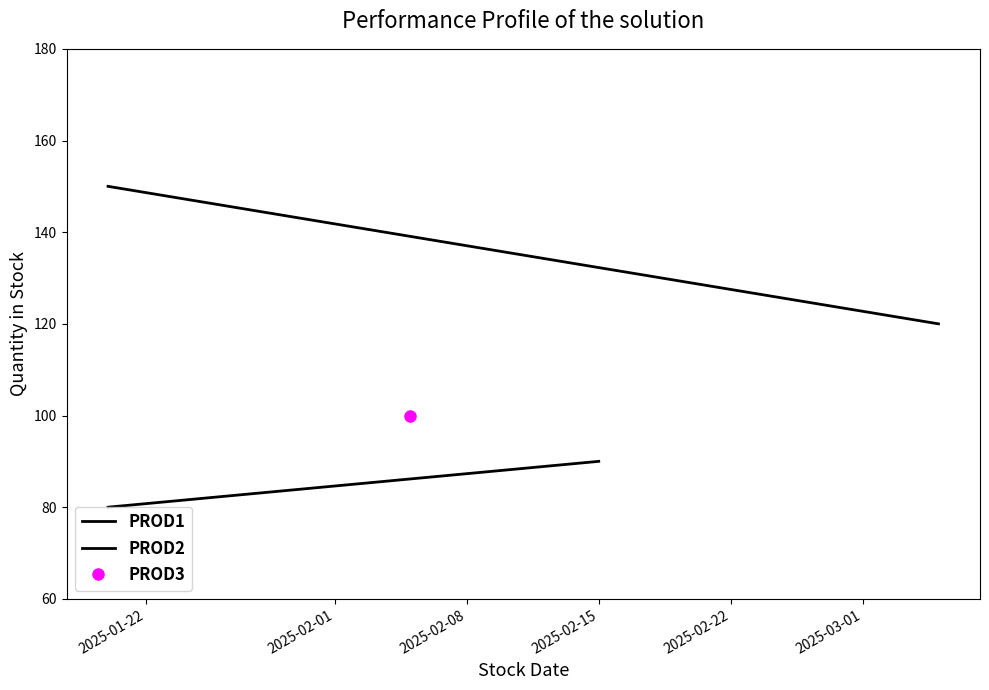

List the labels in order of PROD1 value, largest first.

2025-02-01, 2025-01-22